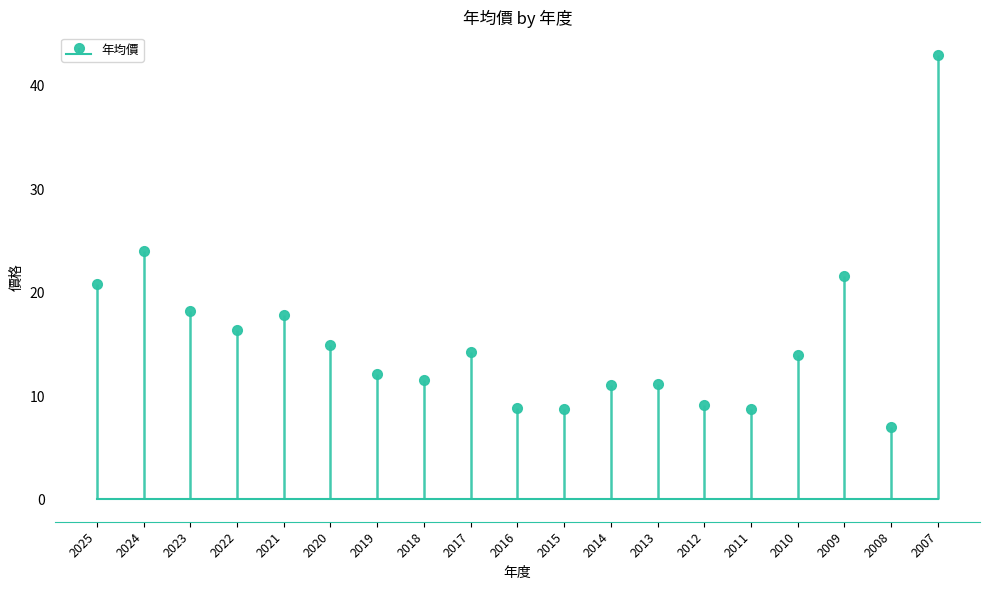

The chart shows a value of 23.6 at 2017. True or false?

False